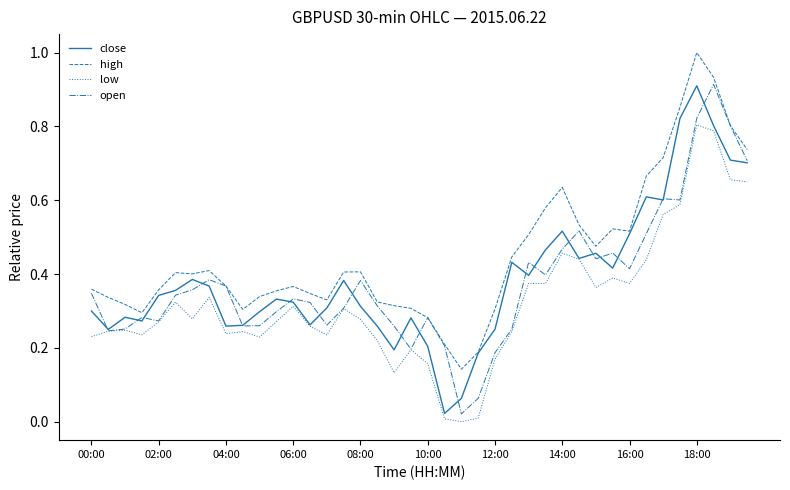

True or false: low and high cross at least once.

False